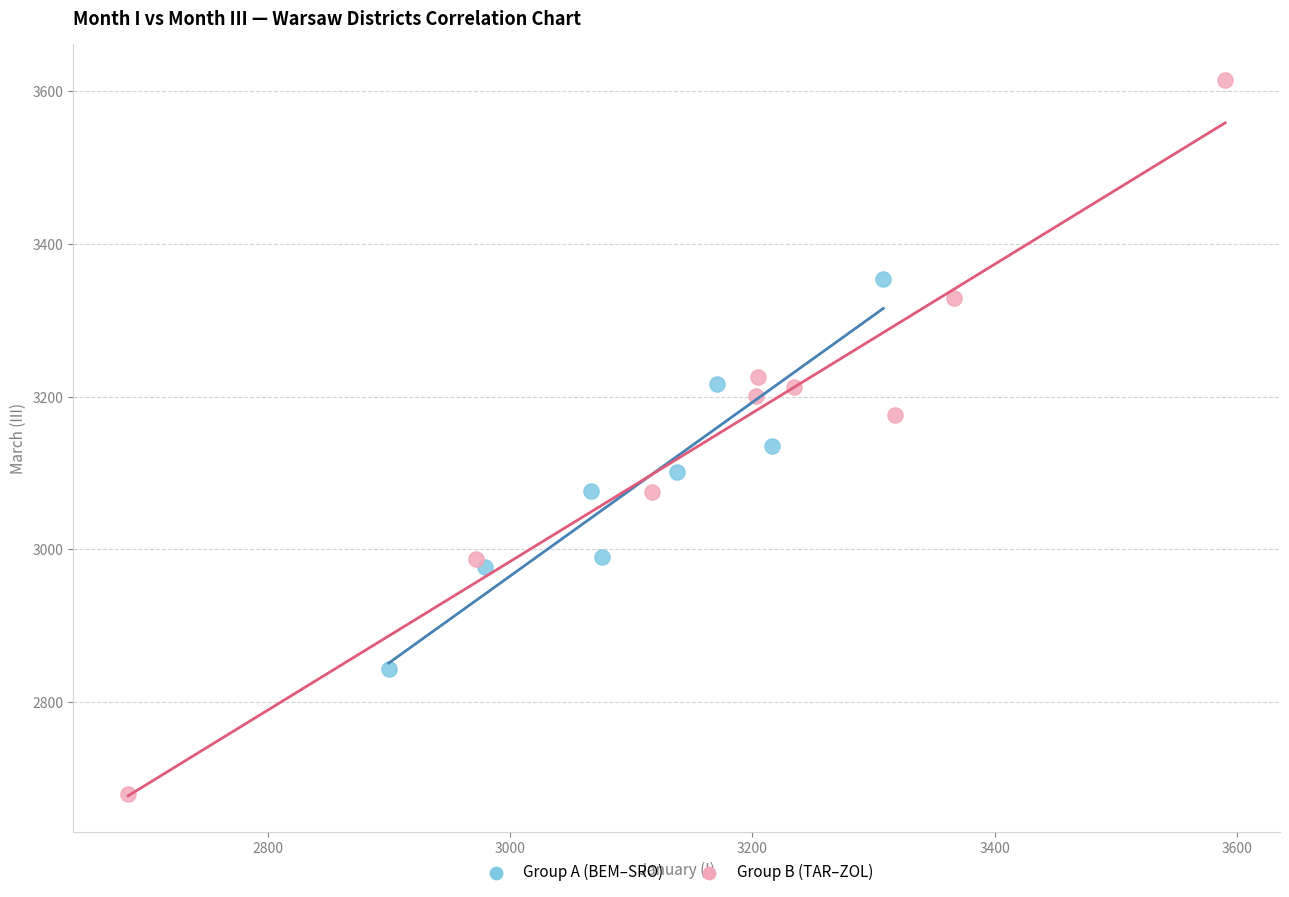

Which series has the largest Y range (max minus min)?

Group B (TAR–ZOL)